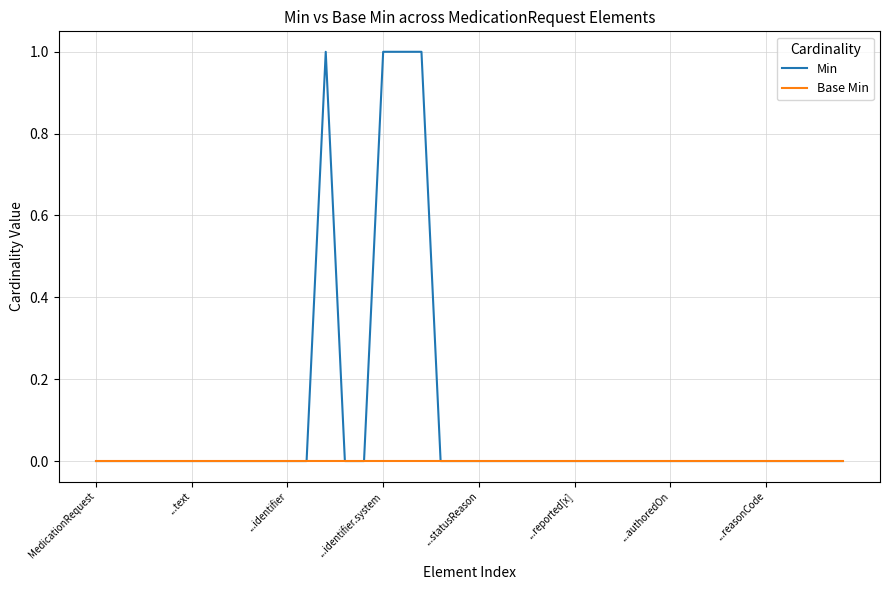

How many lines are shown in the chart?

2